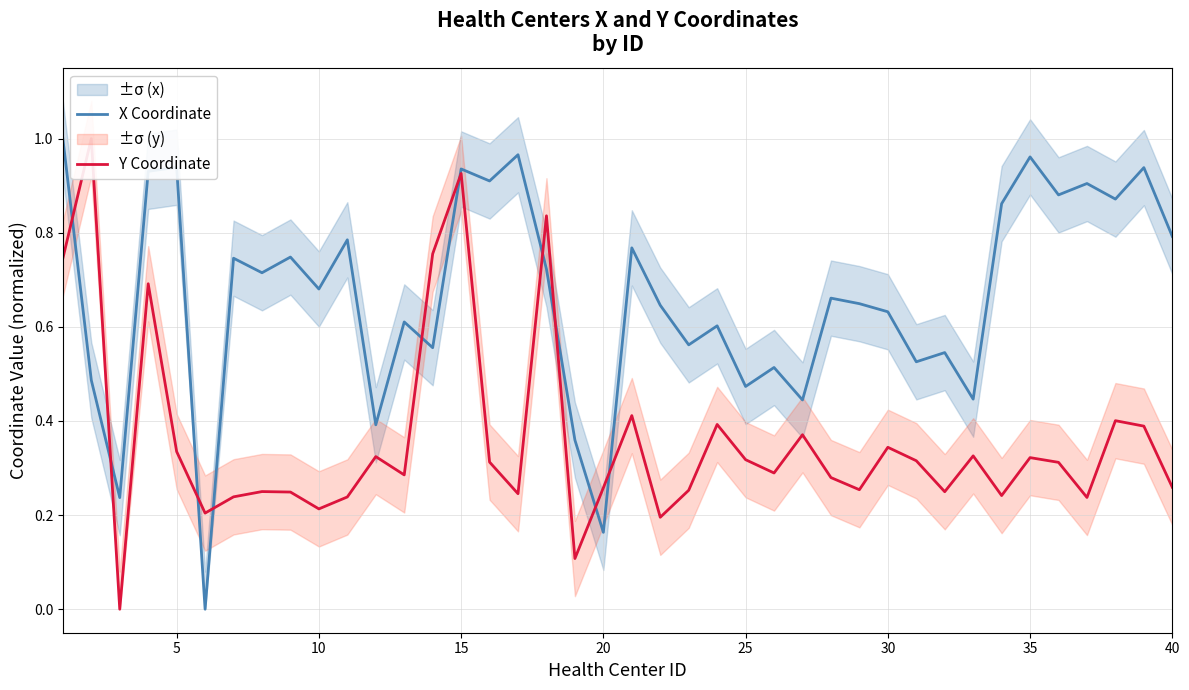

How many lines are shown in the chart?

2